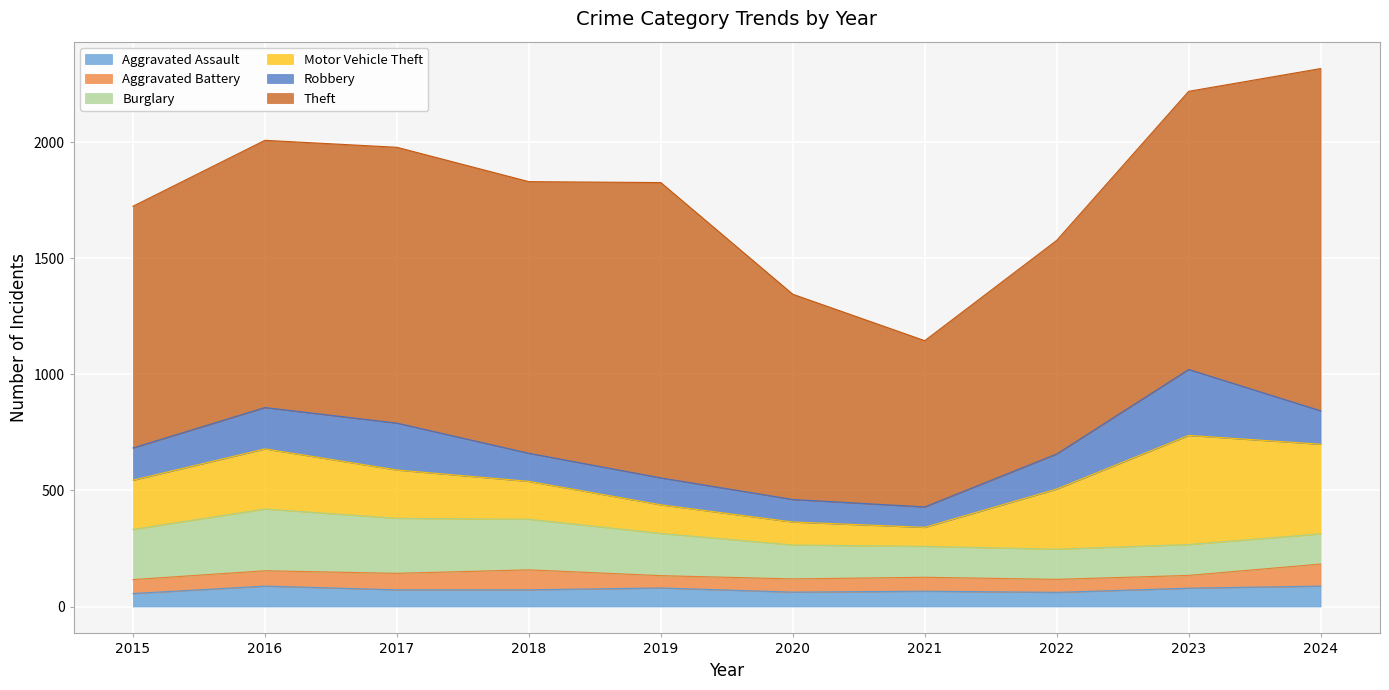

How many data points in Burglary are less than 182?

5